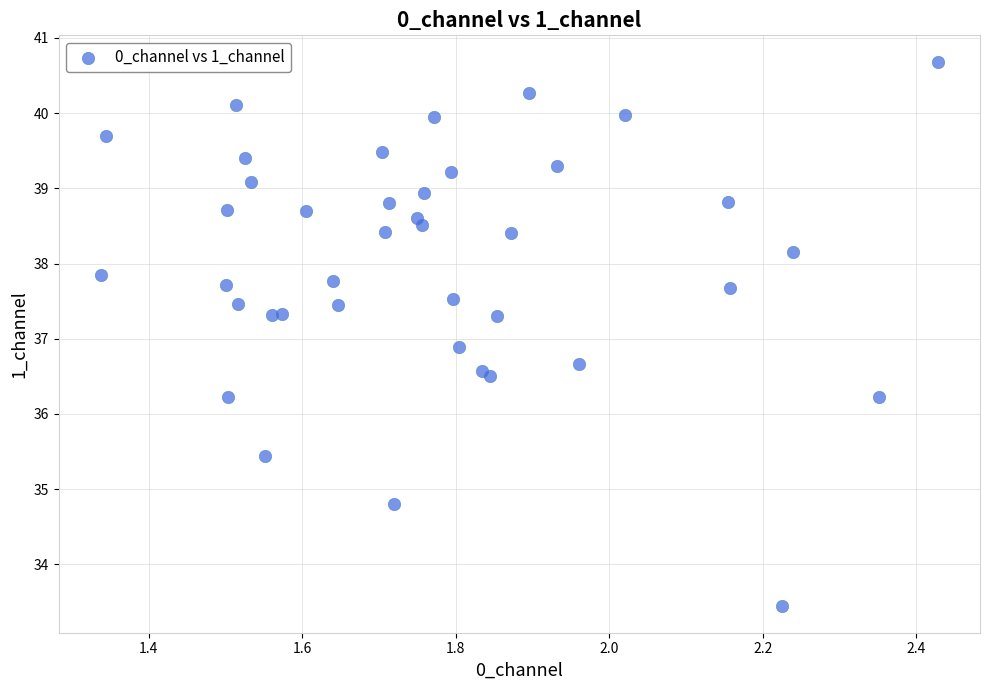

What Y value in the scatter plot is closest to 37?

36.9